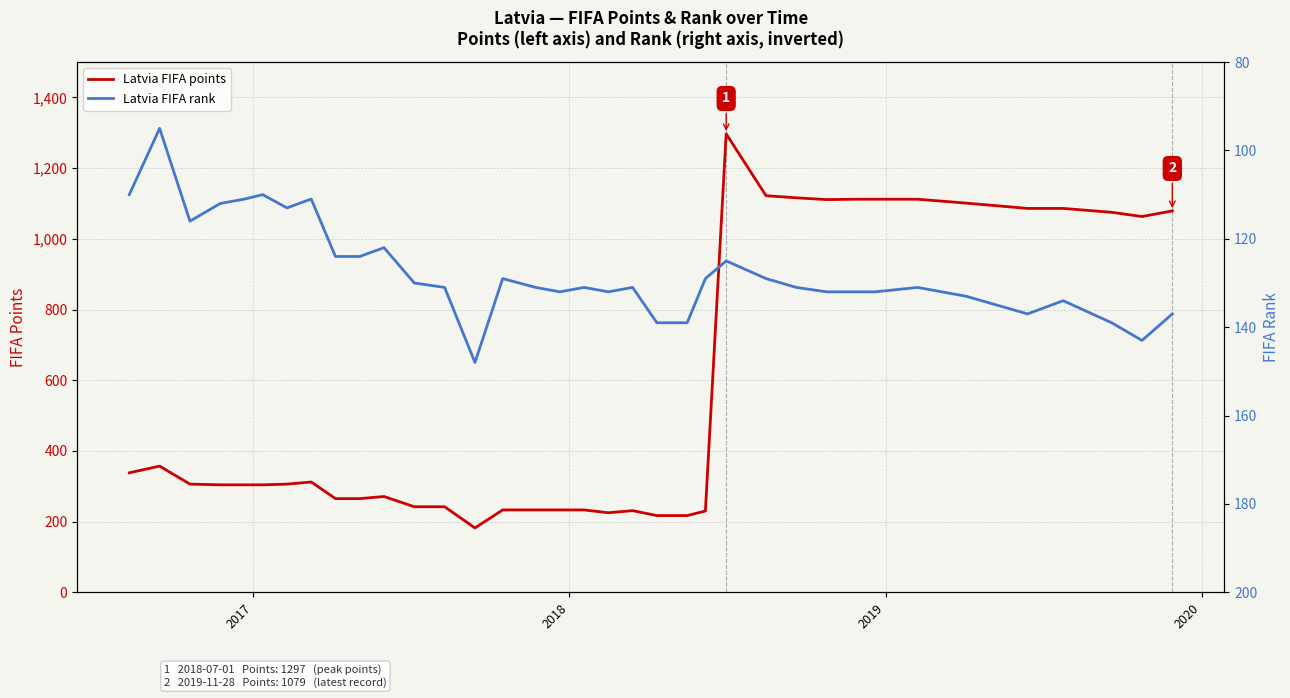

Which series has the largest range (max minus min)?

Latvia FIFA points